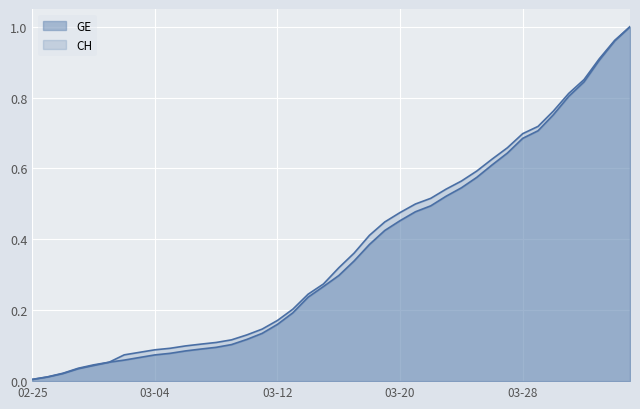

Where do GE and CH first cross each other?

2020-03-01 and 2020-03-02